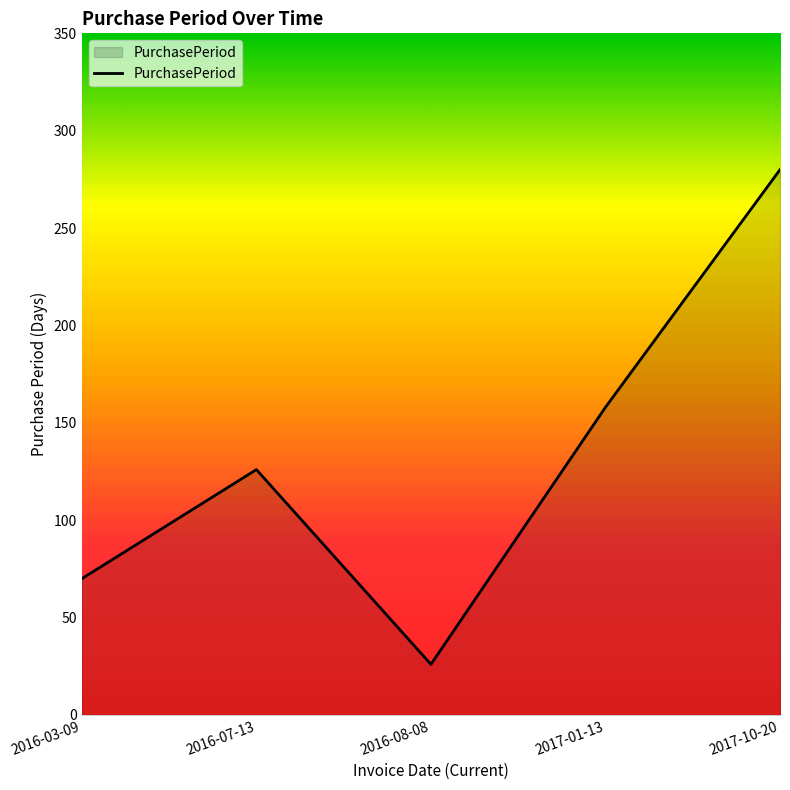

Where is the data nearest to the value 153?

2017-01-13